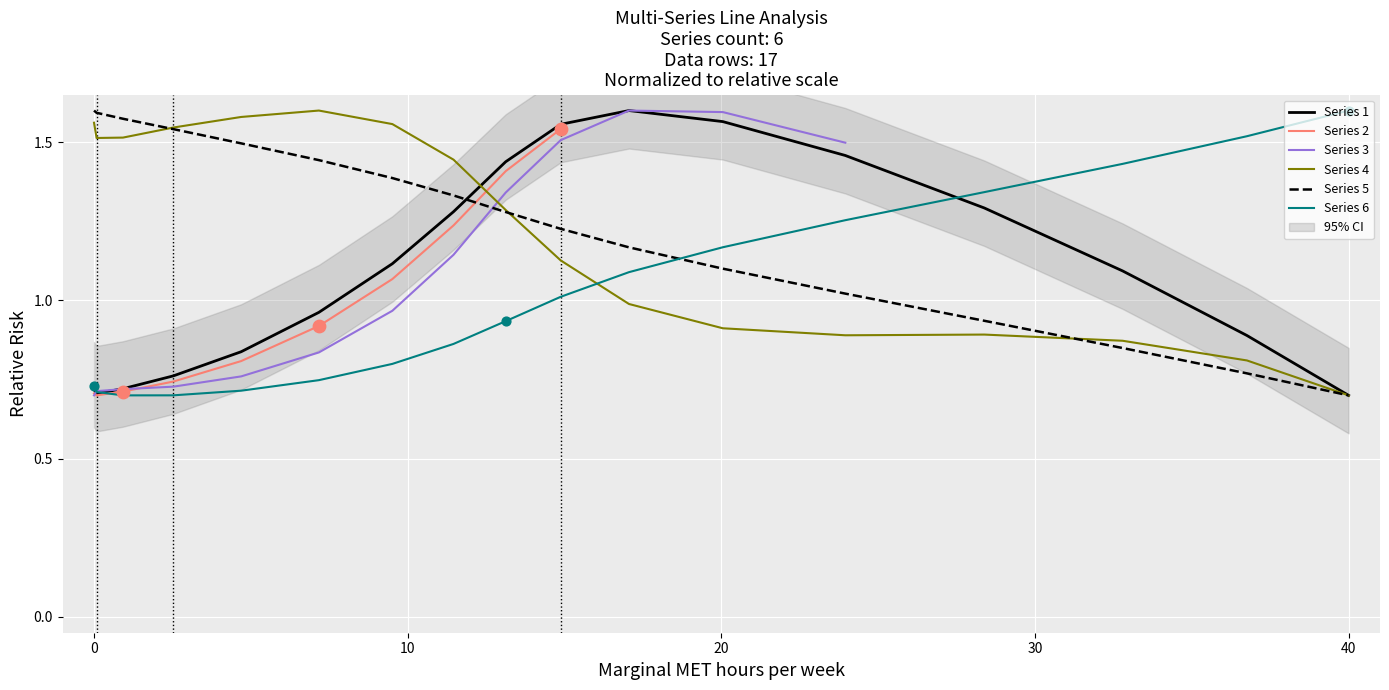

Which series has the largest Y range (max minus min)?

col_0